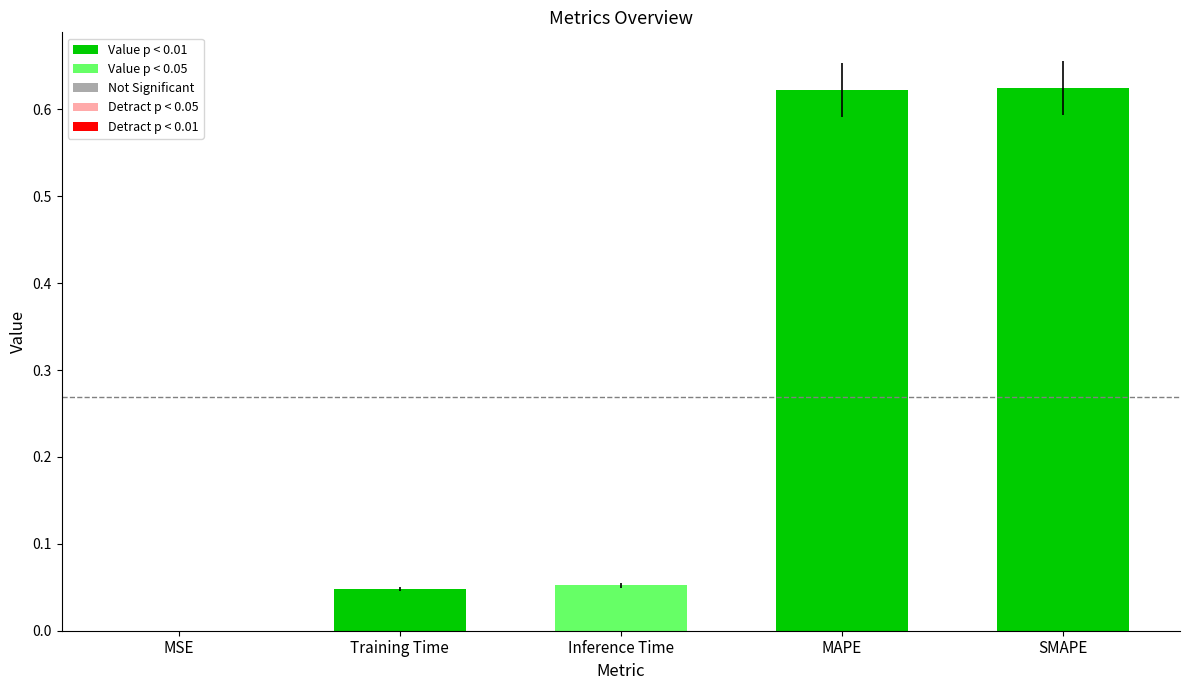

Between MSE and Inference Time, which is larger?

Inference Time